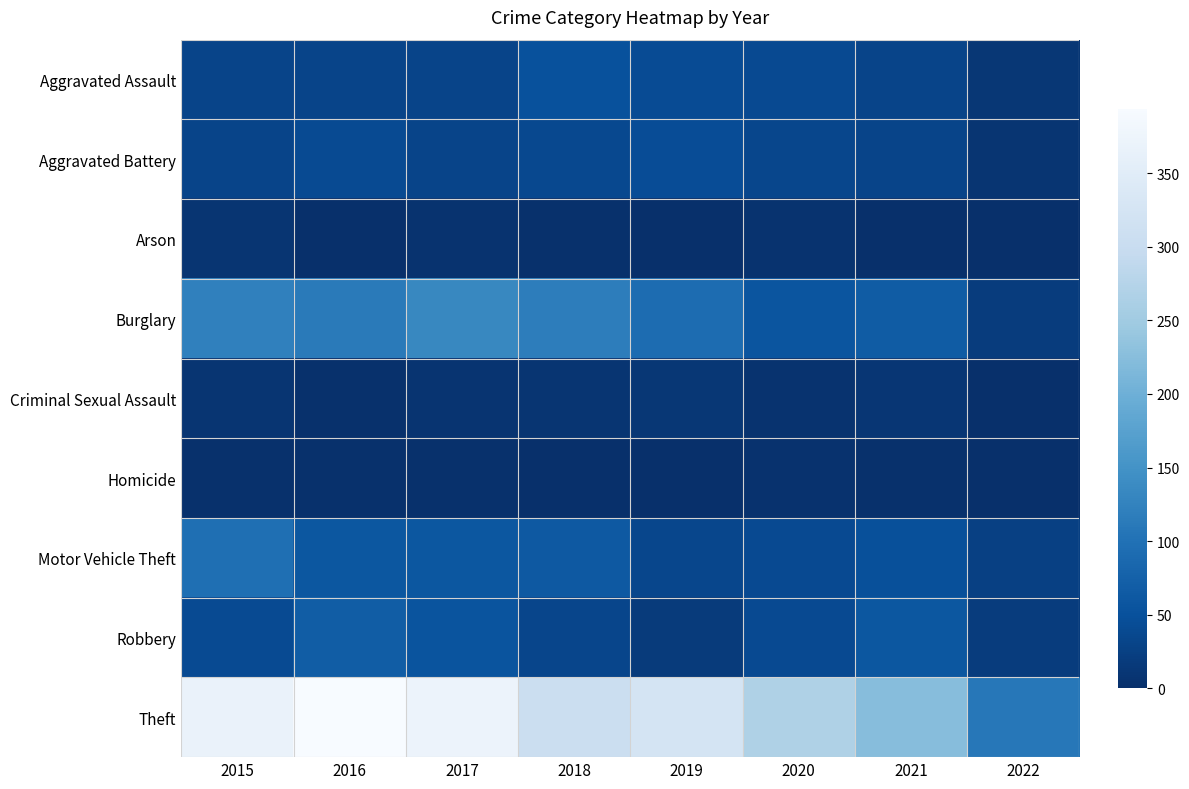

Reading left to right, list all the values displayed in this chart.

Aggravated Assault: 2015=32	2016=32	2017=32	2018=50	2019=43	2020=39	2021=32	2022=11
Aggravated Battery: 2015=31	2016=41	2017=32	2018=37	2019=44	2020=35	2021=31	2022=9
Arson: 2015=9	2016=1	2017=5	2018=2	2019=1	2020=6	2021=0	2022=0
Burglary: 2015=123	2016=113	2017=133	2018=117	2019=92	2020=56	2021=67	2022=19
Criminal Sexual Assault: 2015=9	2016=2	2017=7	2018=9	2019=11	2020=6	2021=10	2022=1
Homicide: 2015=3	2016=2	2017=2	2018=0	2019=0	2020=4	2021=2	2022=0
Motor Vehicle Theft: 2015=96	2016=59	2017=59	2018=63	2019=35	2020=40	2021=49	2022=26
Robbery: 2015=41	2016=69	2017=55	2018=33	2019=17	2020=40	2021=59	2022=19
Theft: 2015=369	2016=394	2017=372	2018=305	2019=325	2020=267	2021=224	2022=109